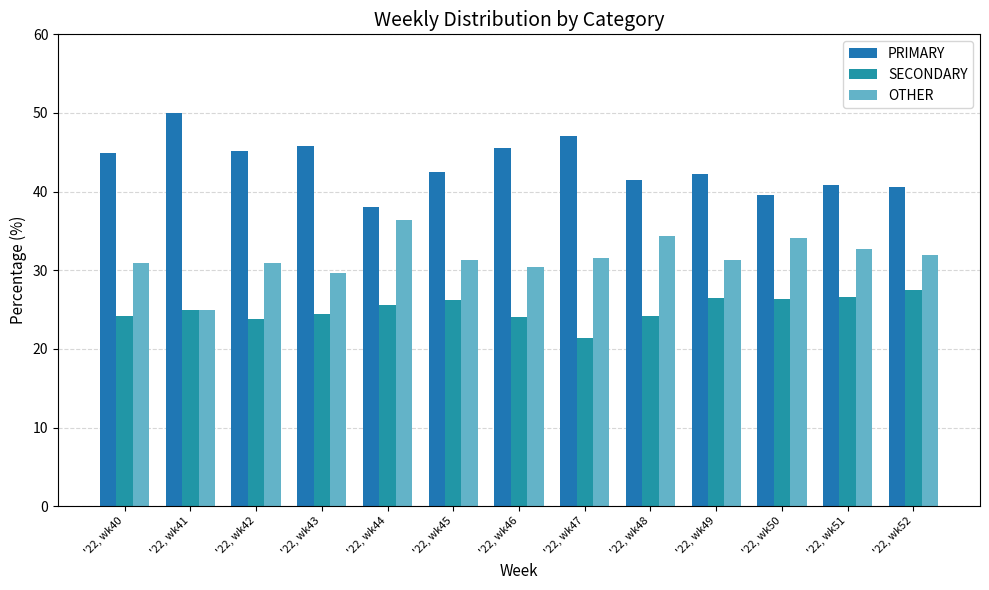

The value of SECONDARY at '22, wk48 is 43.0. True or false?

False